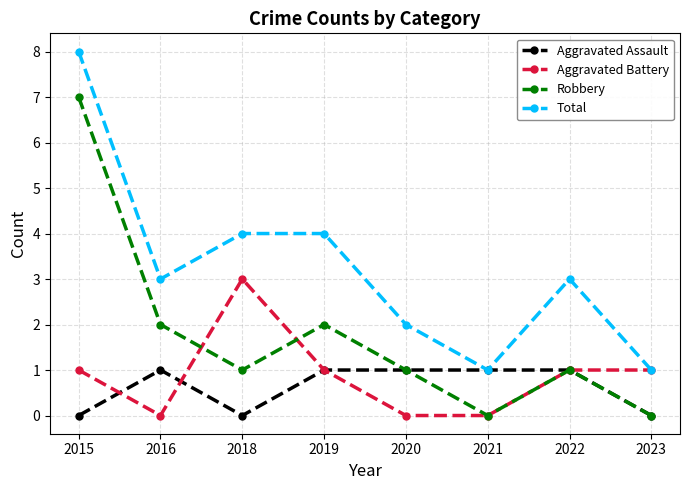

Is this an area chart (filled region under the line)?

No